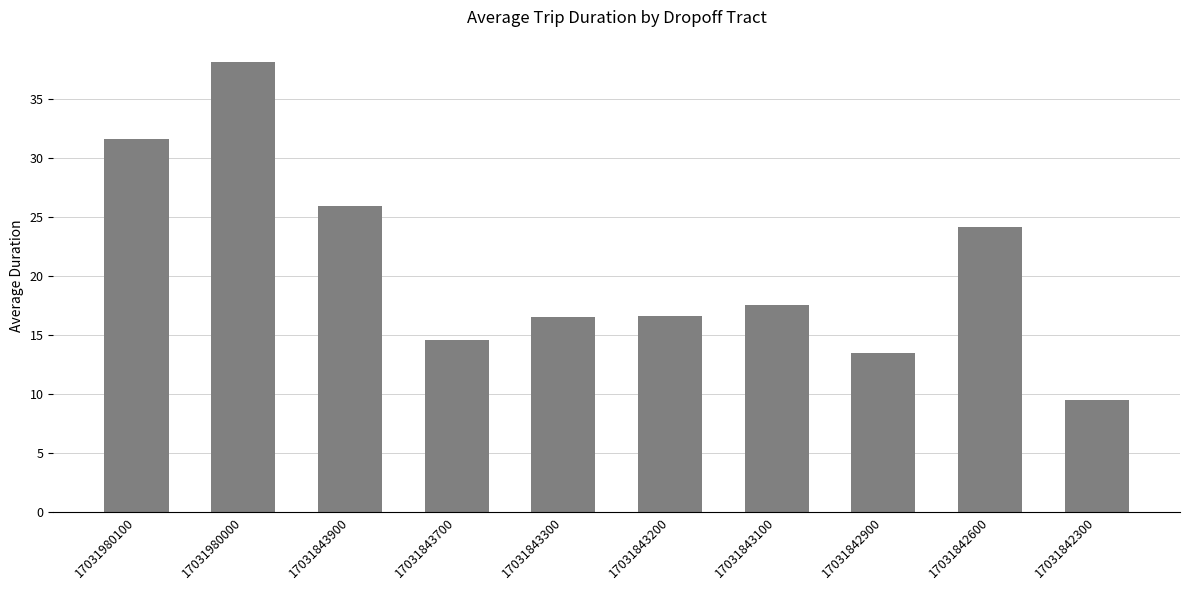

What is the difference between the values at 17031843700 and 17031843200?

2.0